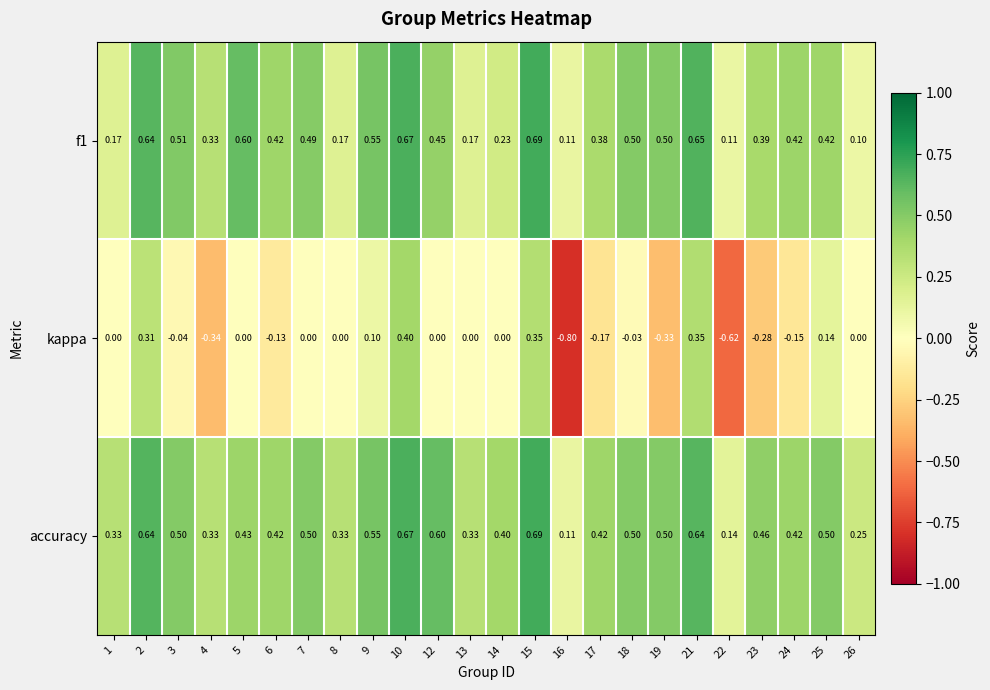

Count the number of data series in this chart.

3